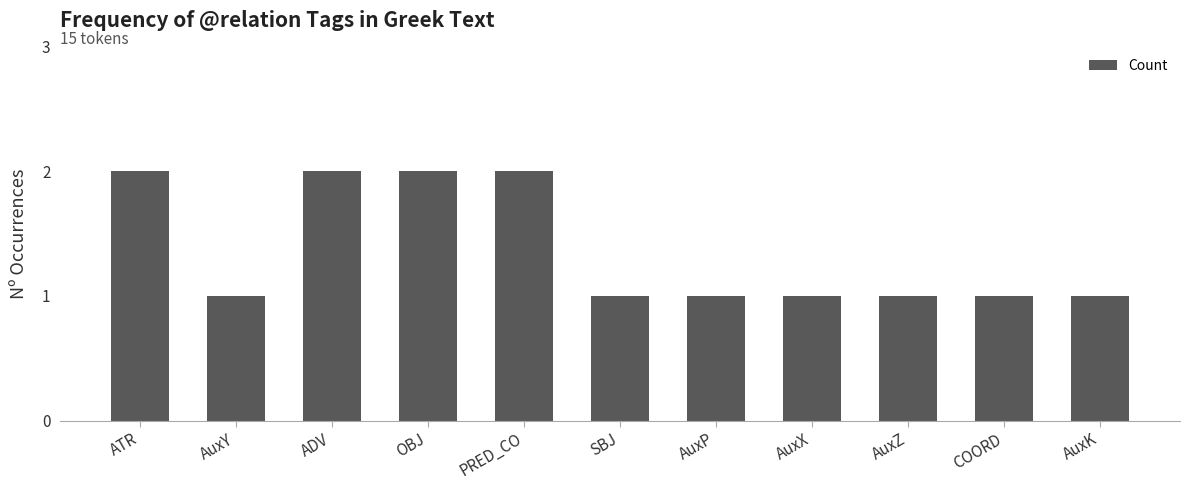

Count the number of categories in the chart.

11